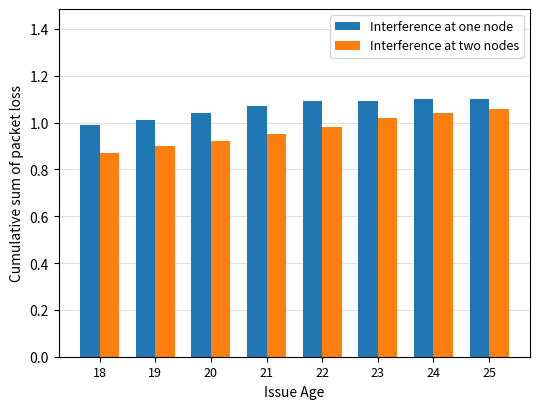

What is the difference between the maximum and minimum values in the Interference at one node series?

0.1